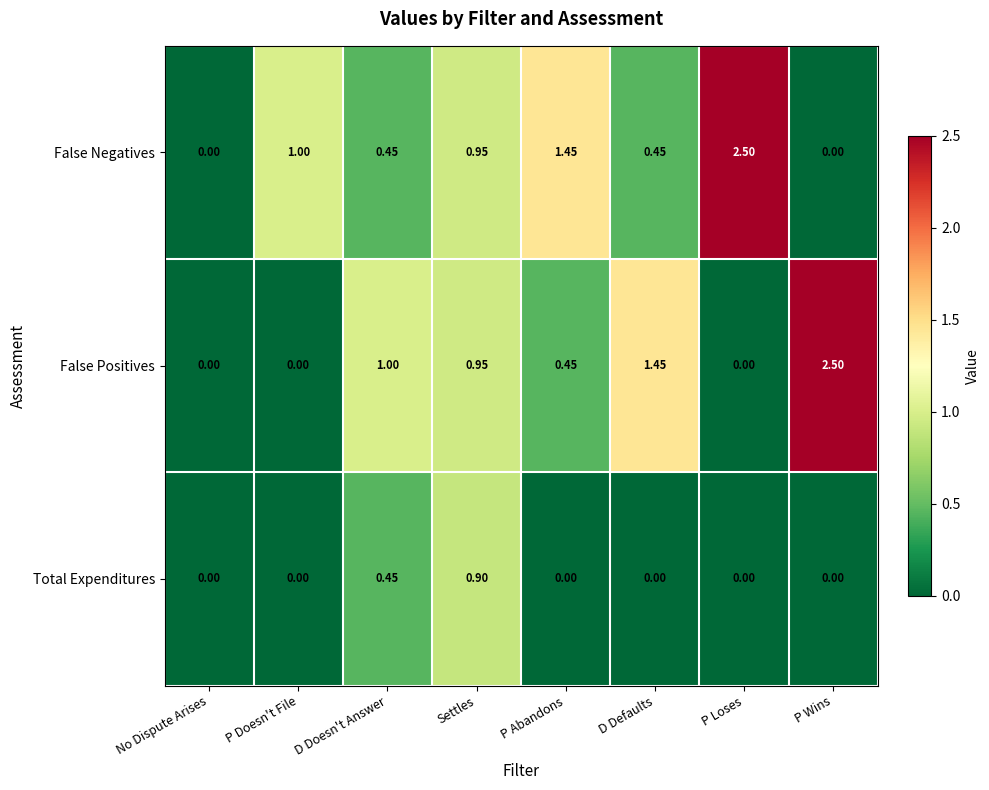

Is the value of False Positives at D Defaults greater than the value of Total Expenditures at P Doesn't File?

Yes